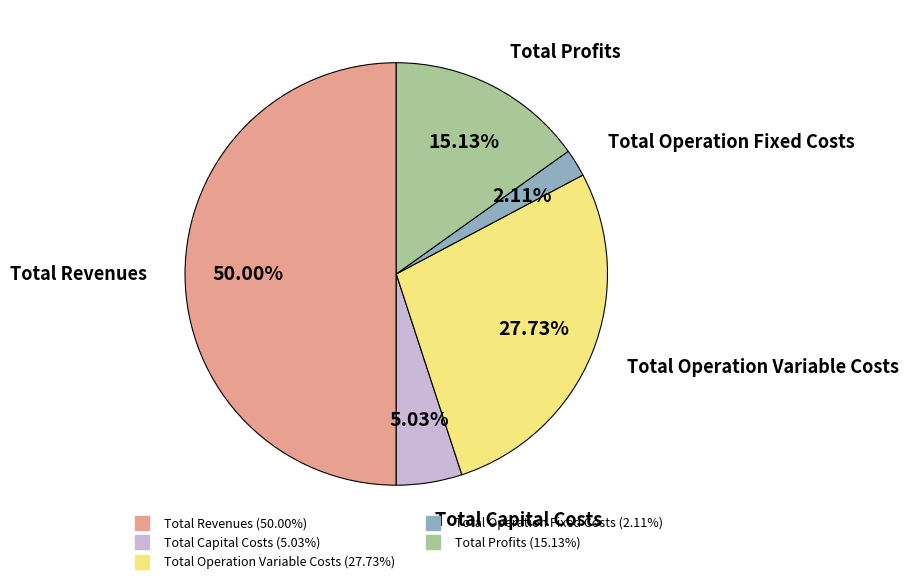

Rank the categories by value from highest to lowest.

Total Revenues, Total Operation Variable Costs, Total Profits, Total Capital Costs, Total Operation Fixed Costs